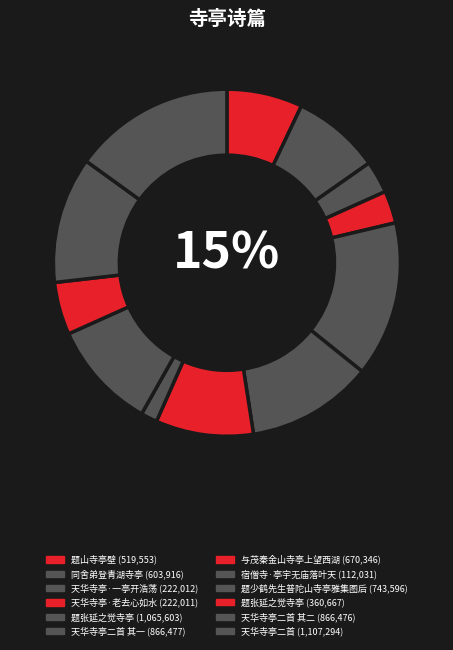

Is it true that 天华寺亭二首 is 24% of the pie?

False